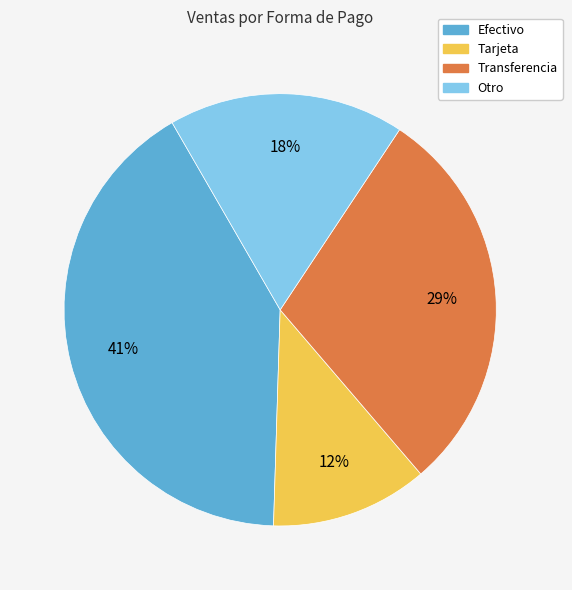

Does Otro account for over 50% of the chart?

No